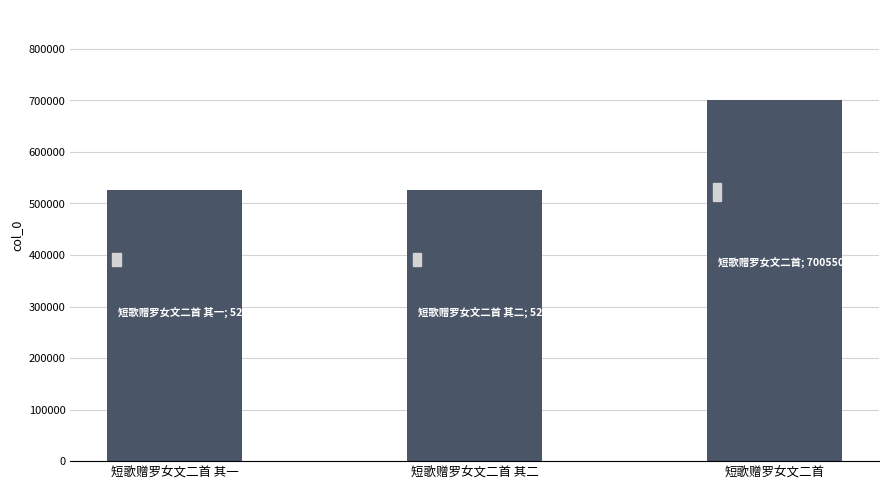

How many bars are there in total?

3